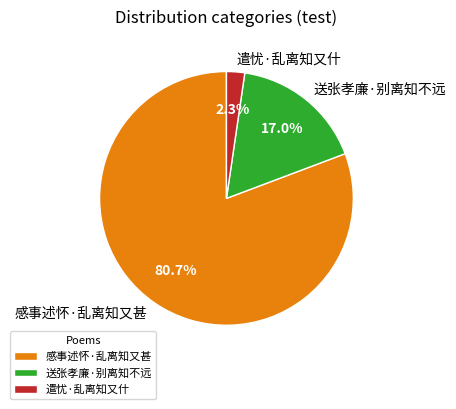

Is 遣忧·乱离知又什 the majority of the pie?

No